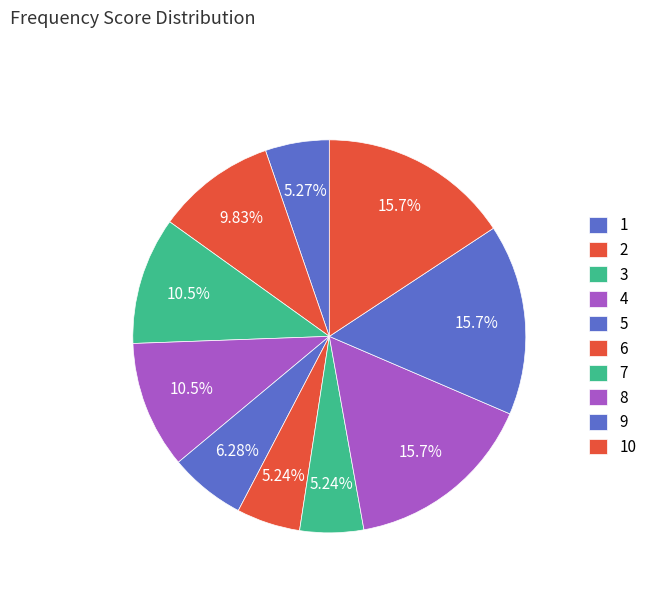

Is it true that 5 is 6% of the pie?

True